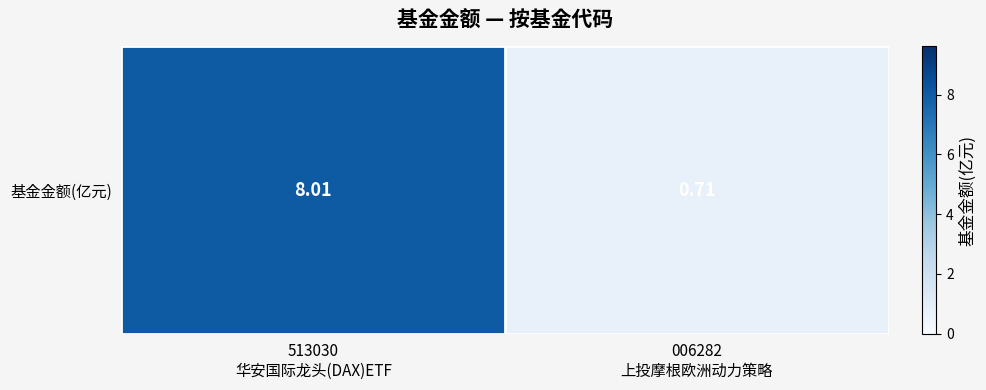

What is the sum of the values at 513030
华安国际龙头(DAX)ETF and 006282
上投摩根欧洲动力策略?

8.7